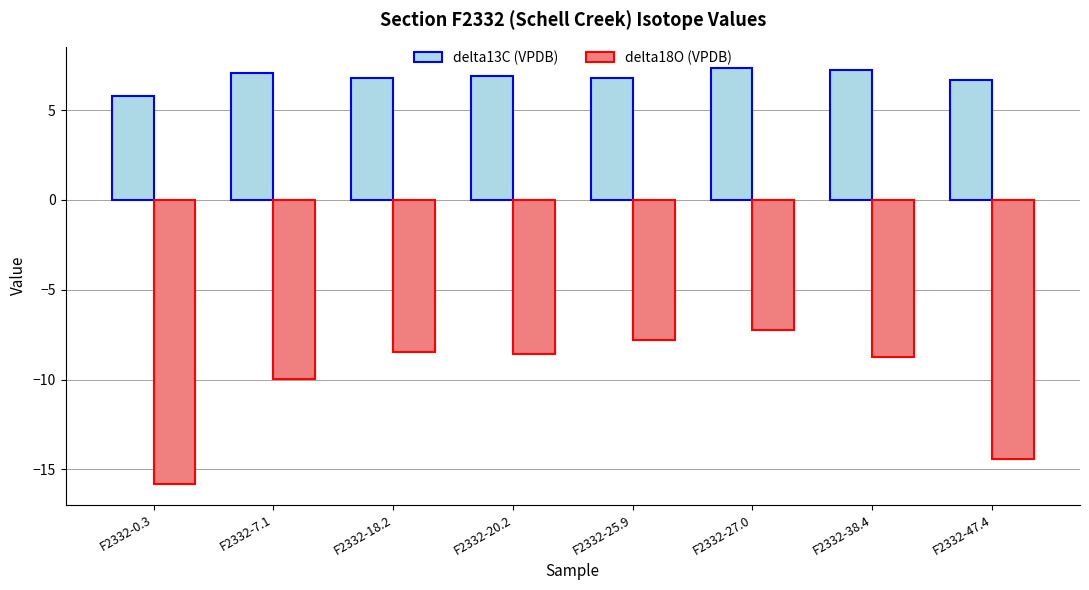

List the series in order of their overall mean, highest first.

delta13C (VPDB), delta18O (VPDB)